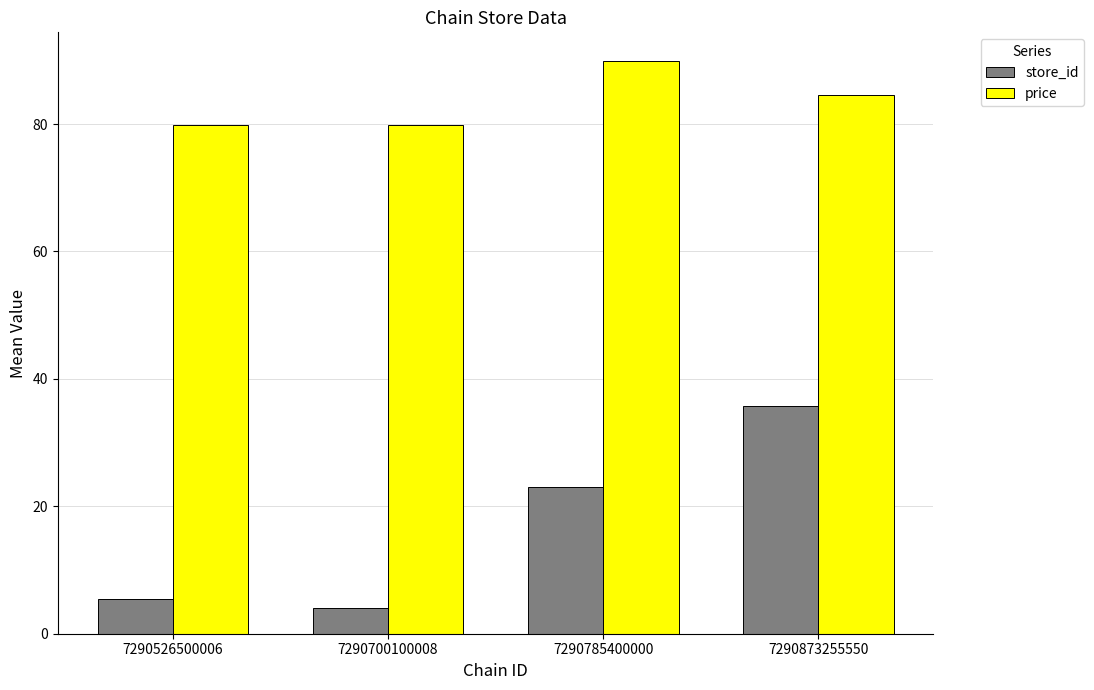

Reading left to right, transcribe all the data shown in this chart.

store_id: 5.5	4.0	23.0	35.7
price: 79.9	79.9	89.9	84.6